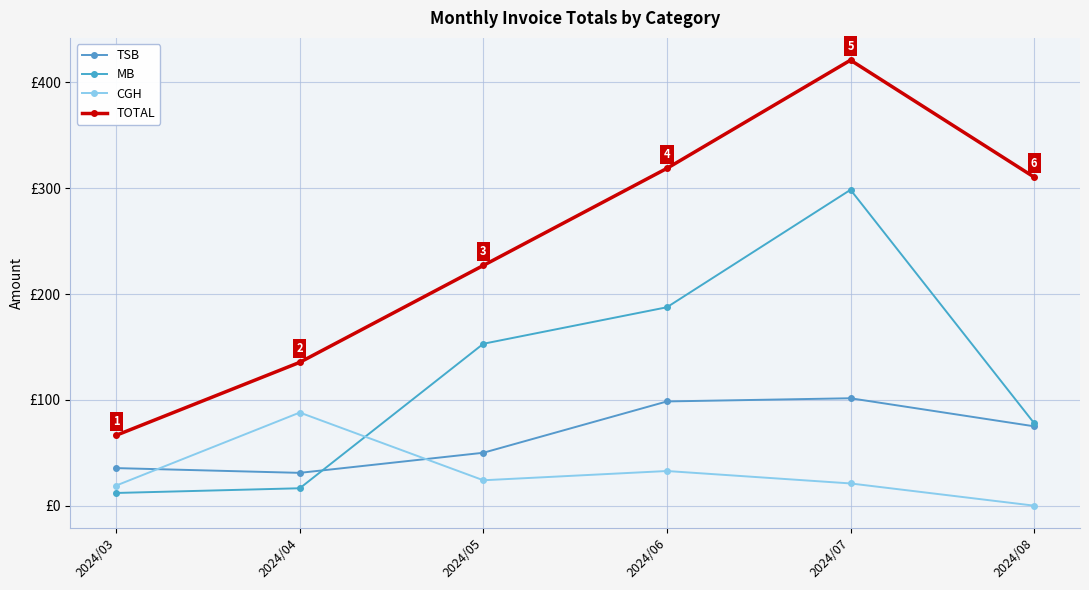

Is this an area chart (filled region under the line)?

No